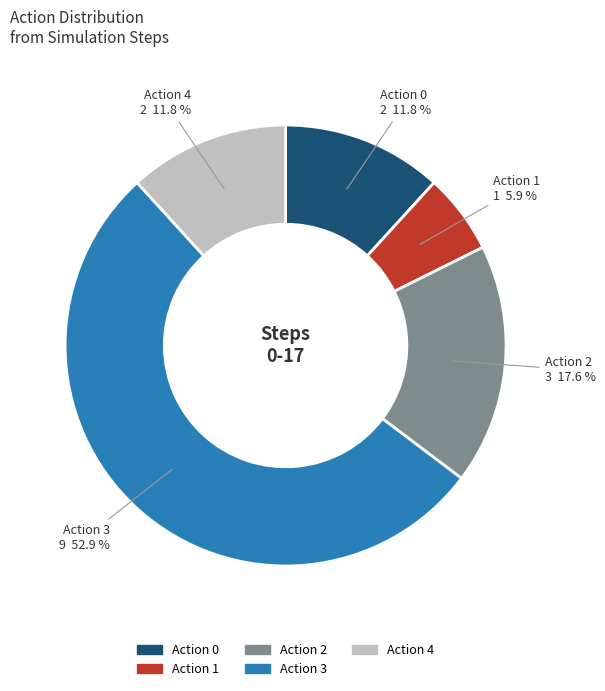

Which category has the smallest portion of the pie?

Action 1